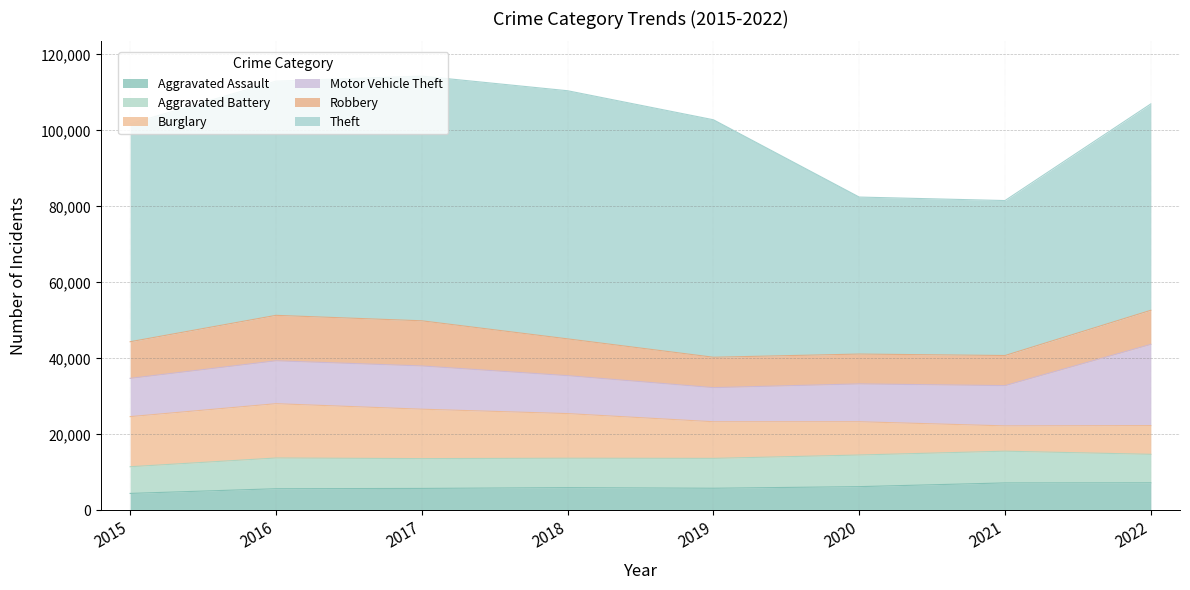

Reading left to right, transcribe all the data shown in this chart.

Aggravated Assault: 2015=4480	2016=5712	2017=5793	2018=6001	2019=5840	2020=6263	2021=7243	2022=7270
Aggravated Battery: 2015=7018	2016=8085	2017=7845	2018=7735	2019=7857	2020=8319	2021=8347	2022=7491
Burglary: 2015=13184	2016=14289	2017=13001	2018=11746	2019=9639	2020=8756	2021=6658	2022=7566
Motor Vehicle Theft: 2015=10068	2016=11286	2017=11380	2018=9983	2019=8977	2020=9952	2021=10596	2022=21367
Robbery: 2015=9638	2016=11960	2017=11880	2018=9679	2019=7994	2020=7856	2021=7920	2022=8971
Theft: 2015=57350	2016=61618	2017=64380	2018=65284	2019=62484	2020=41308	2021=40771	2022=54298